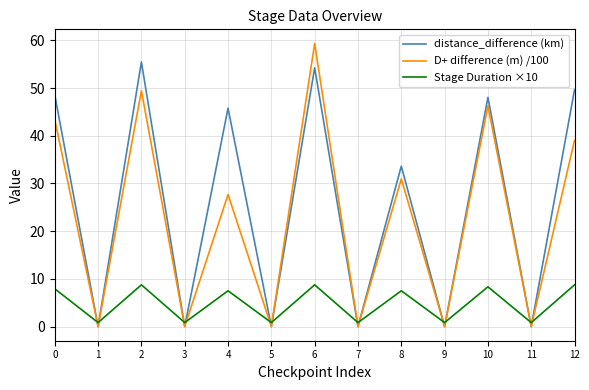

What is the sum of all distance_difference (km) values?

335.3